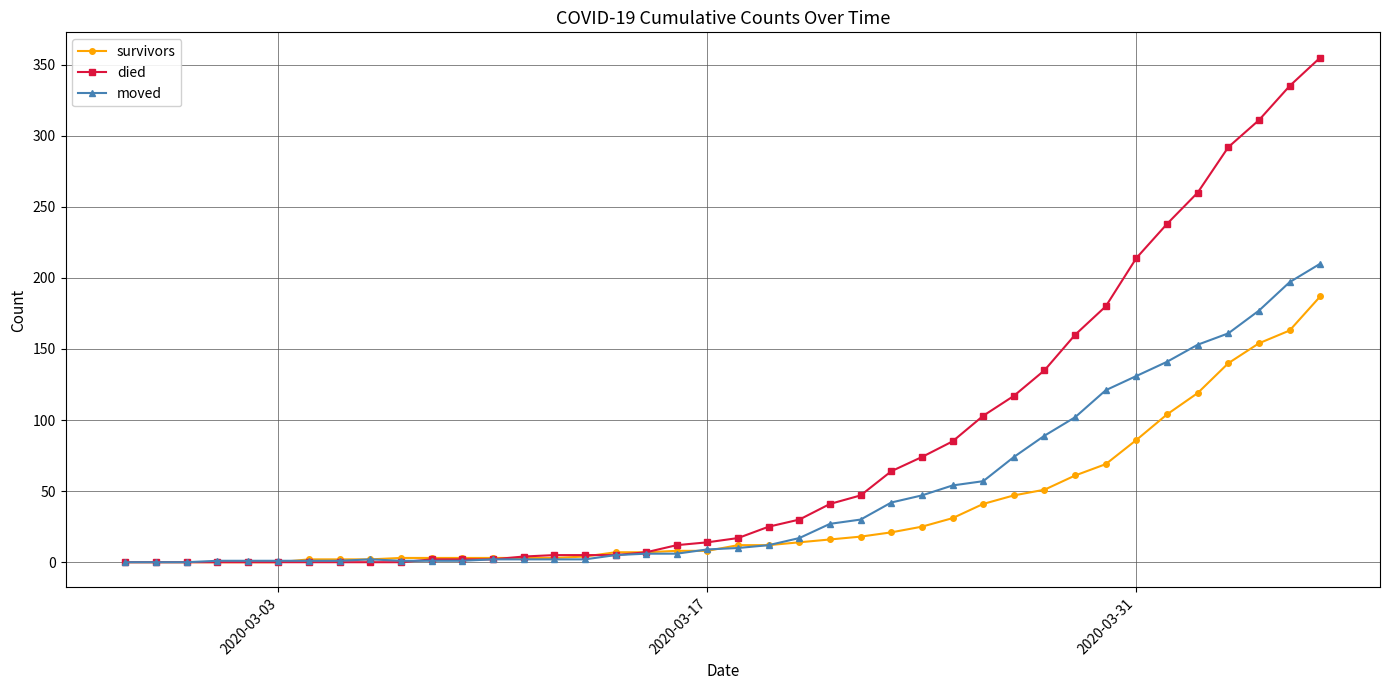

At how many categories does at least one series exceed 81?

13